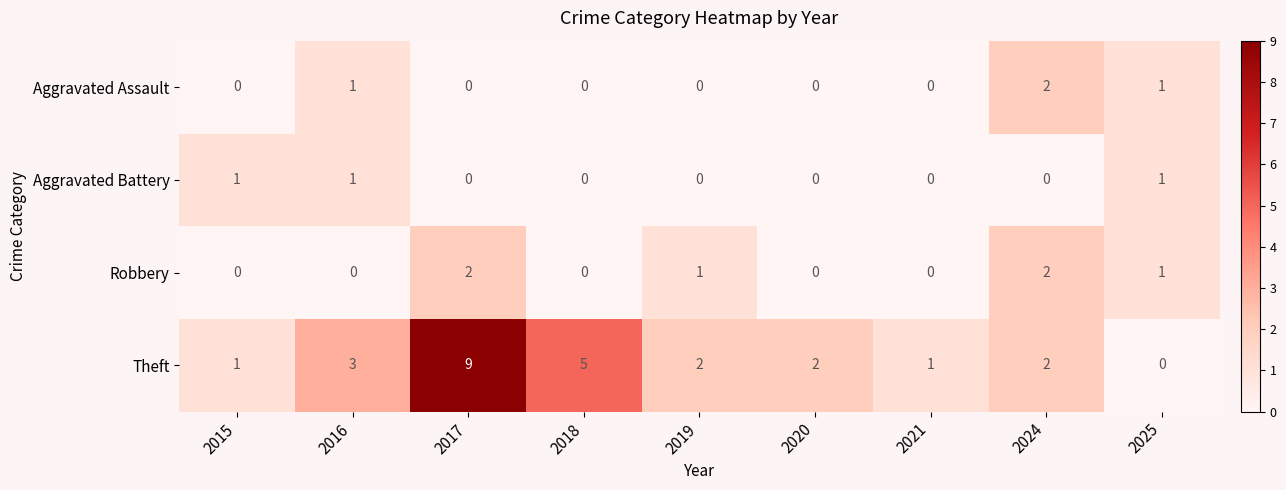

At which category is the sum across all series the highest?

2017